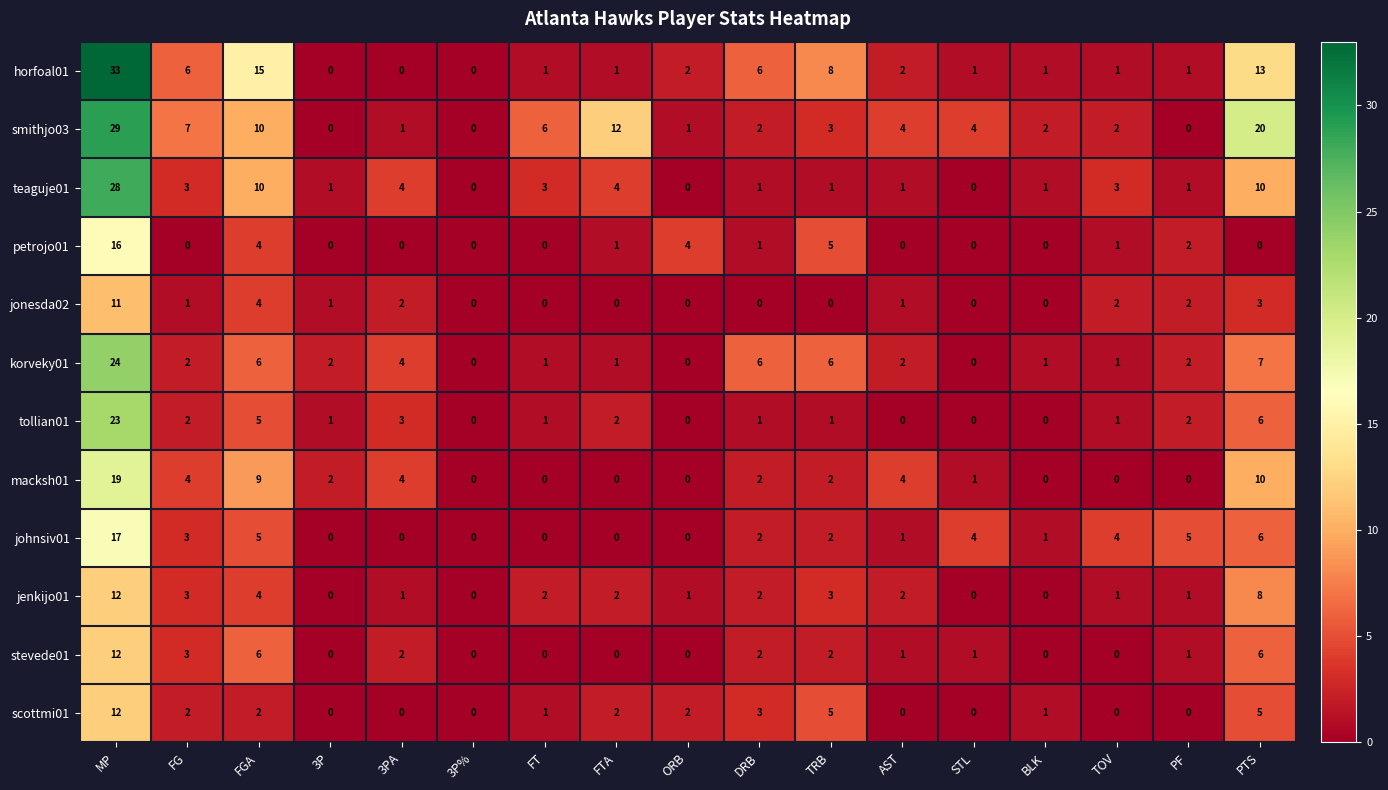

The petrojo01 series shows 2 at DRB. True or false?

False